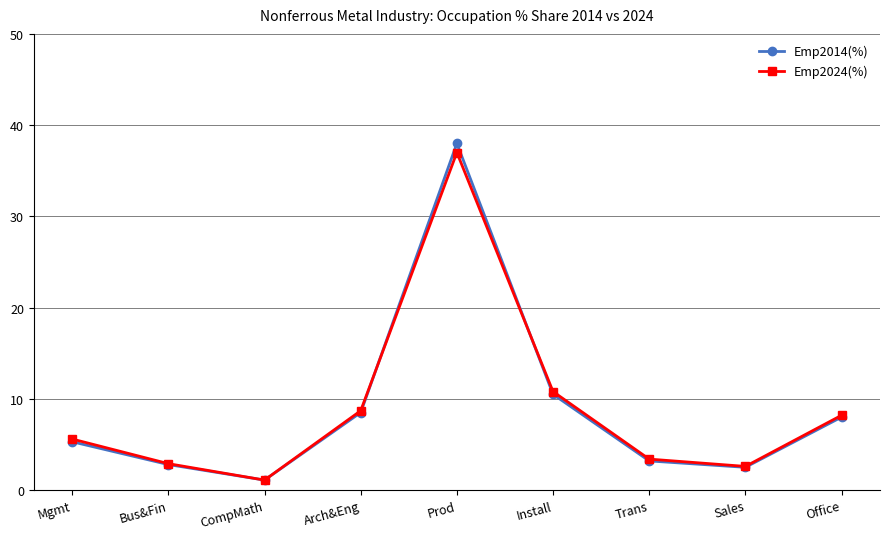

How many data points in Emp2014(%) are less than 5?

4